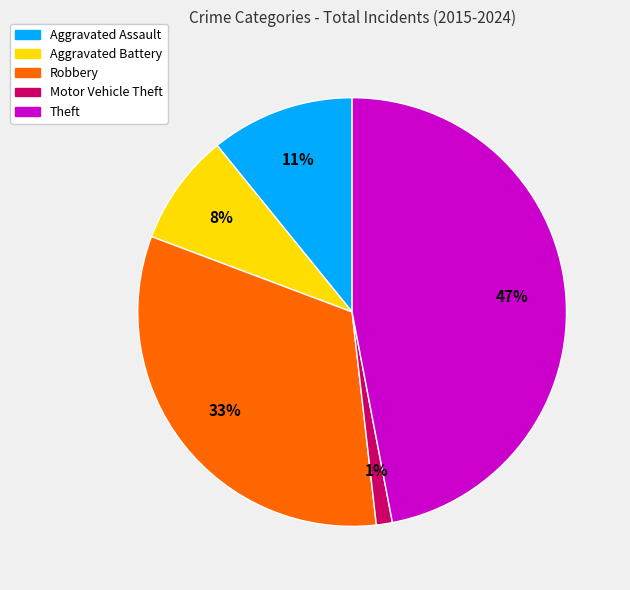

Do Robbery and Motor Vehicle Theft together represent more than half of the pie?

No